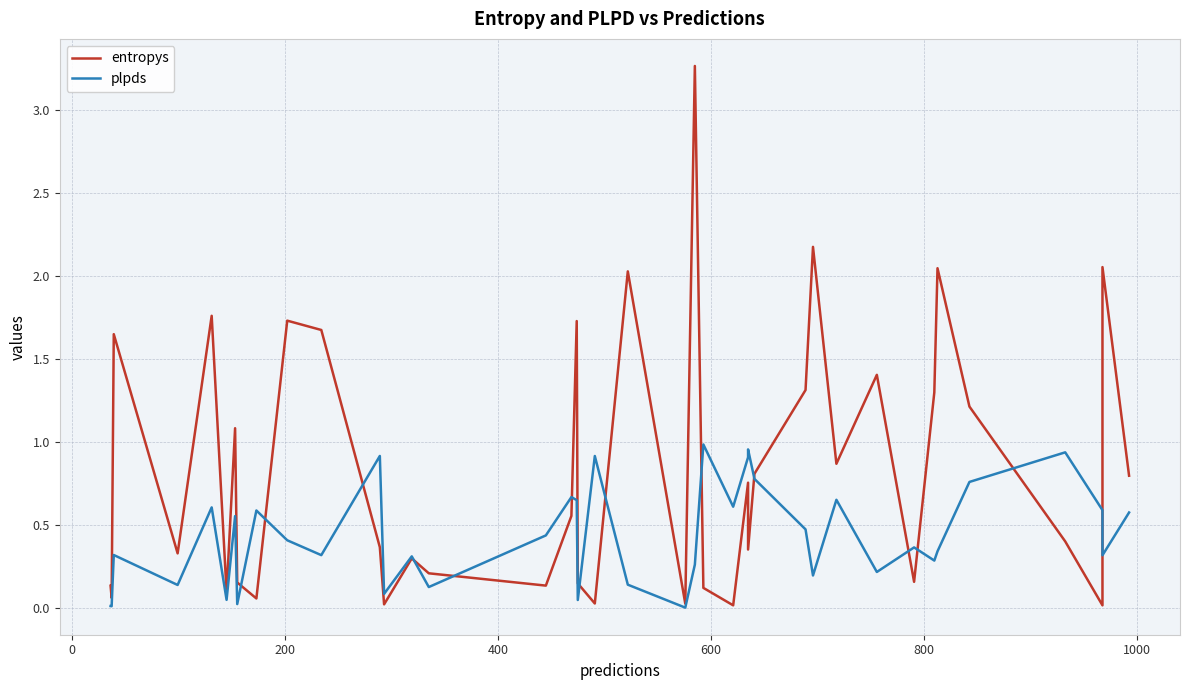

True or false: entropys has more than 1 interior local peaks.

True